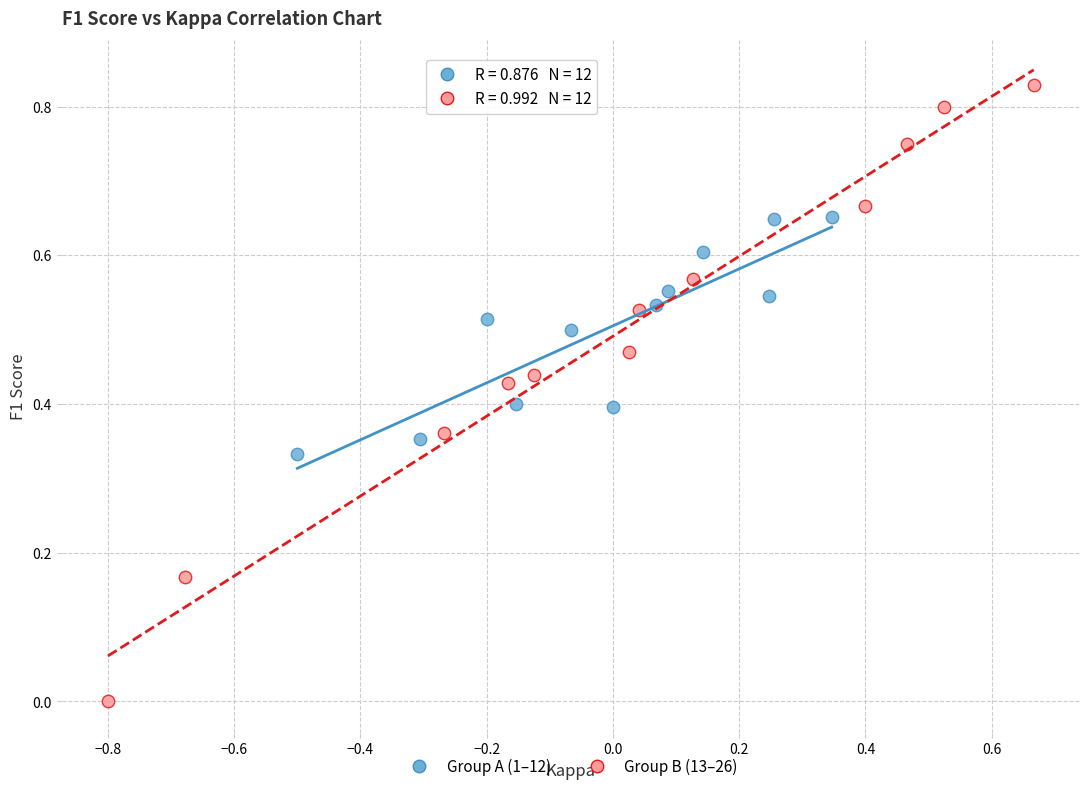

Which series contains the highest Y value?

Group B (13–26)